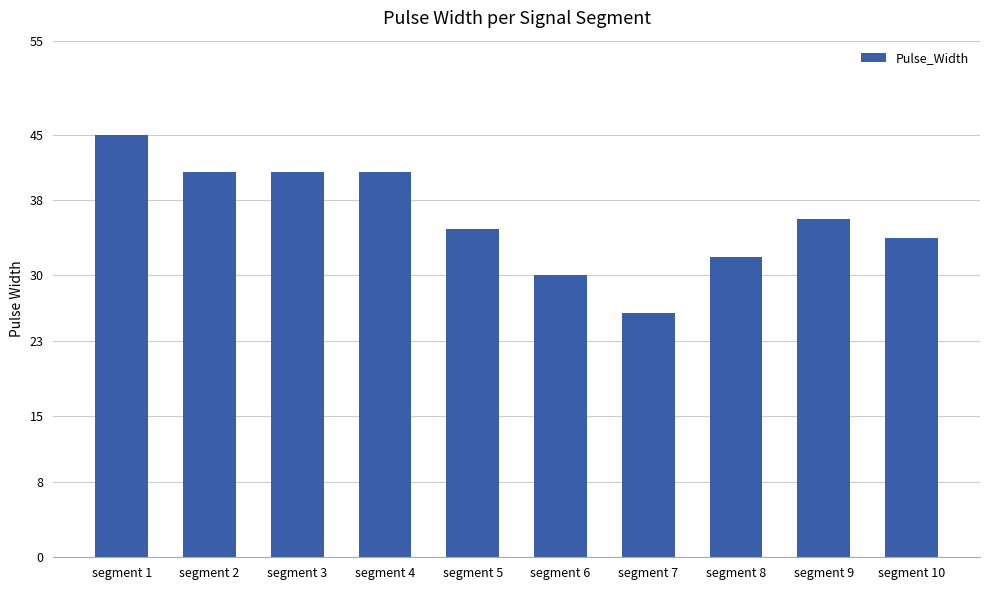

Reading left to right, extract all data points from this chart.

segment 1=45	segment 2=41	segment 3=41	segment 4=41	segment 5=35	segment 6=30	segment 7=26	segment 8=32	segment 9=36	segment 10=34